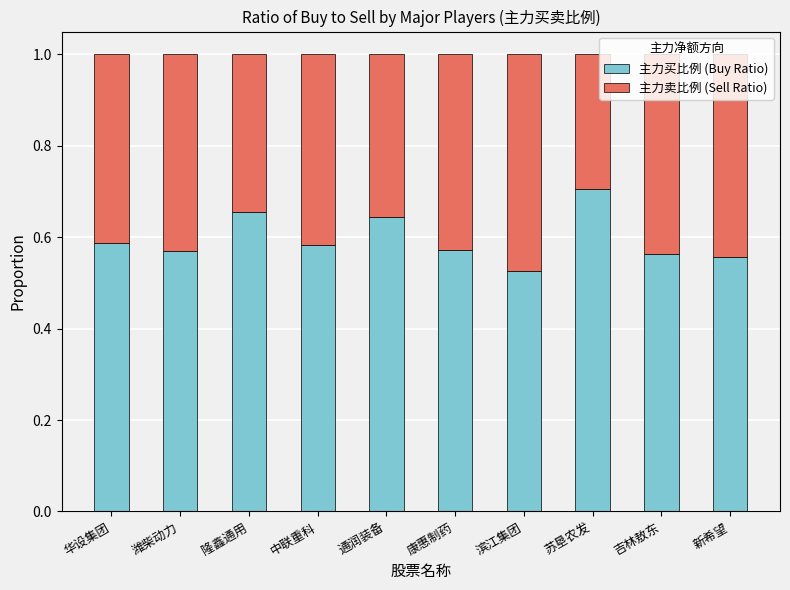

What is the sum of all 主力买比例 (Buy Ratio) values?

6.0